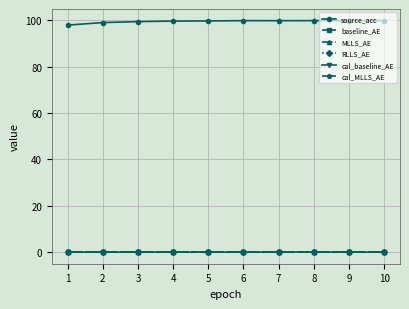

True or false: cal_MLLS_AE has more than 1 interior local peaks.

True